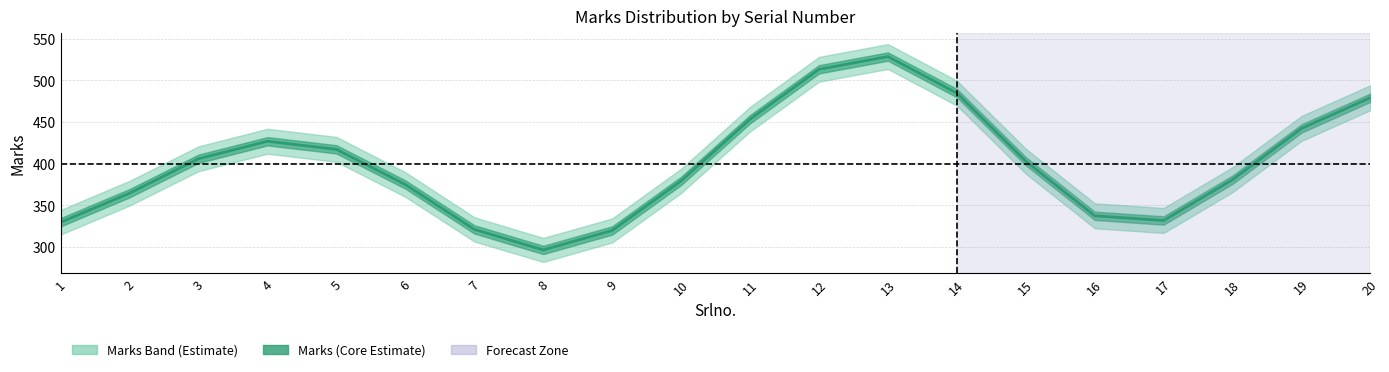

Reading left to right, transcribe all the data shown in this chart.

1=329.4	2=364.3	3=405.7	4=426.7	5=417.0	6=374.7	7=320.9	8=296.2	9=319.5	10=379.1	11=453.2	12=513.1	13=528.4	14=484.5	15=402.8	16=337.2	17=331.5	18=380.6	19=442.1	20=479.1